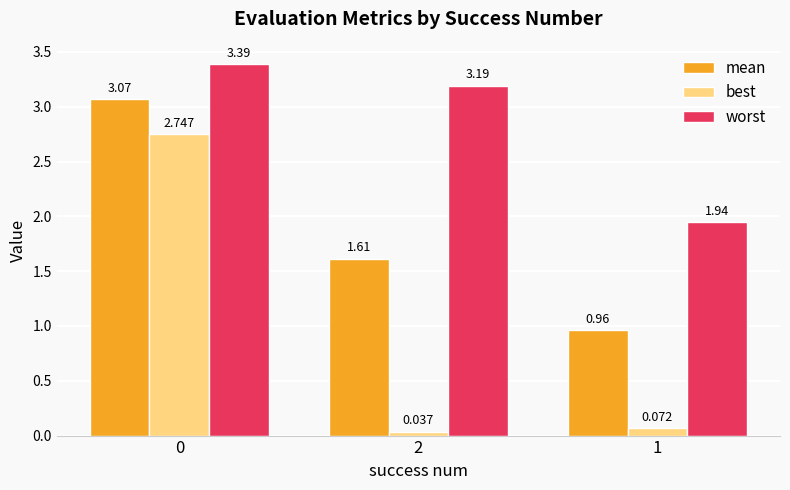

What is the sum of all worst values?

8.5